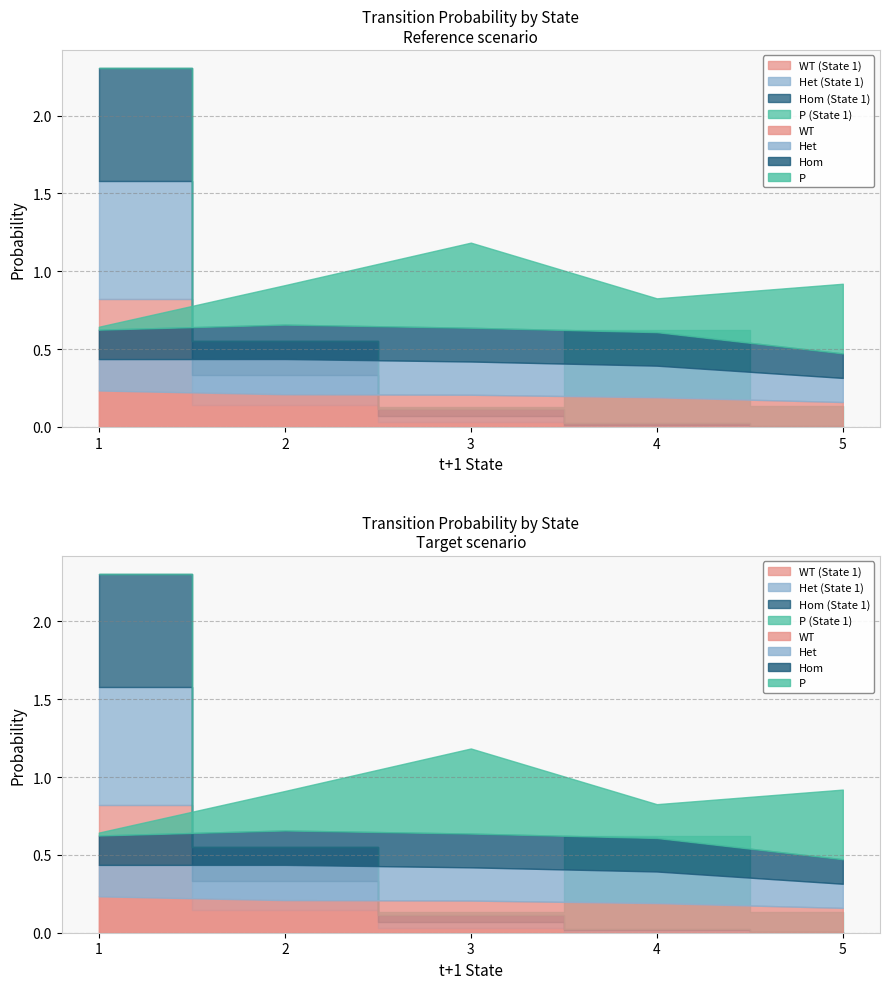

Where is P nearest to the value 0?

1